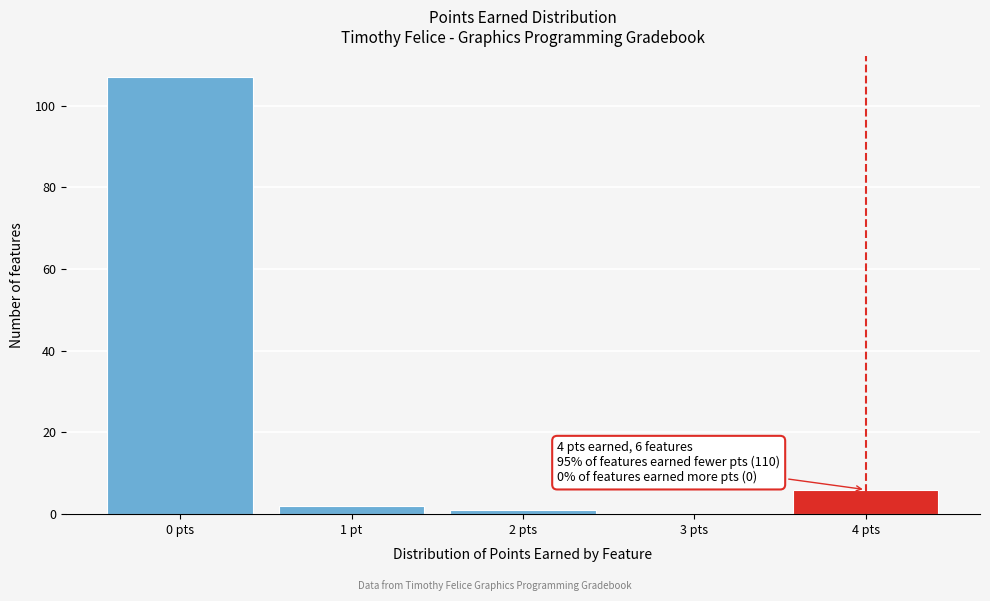

Reading right to left, extract all data points from this chart.

4 pts=6	3 pts=0	2 pts=1	1 pt=2	0 pts=107